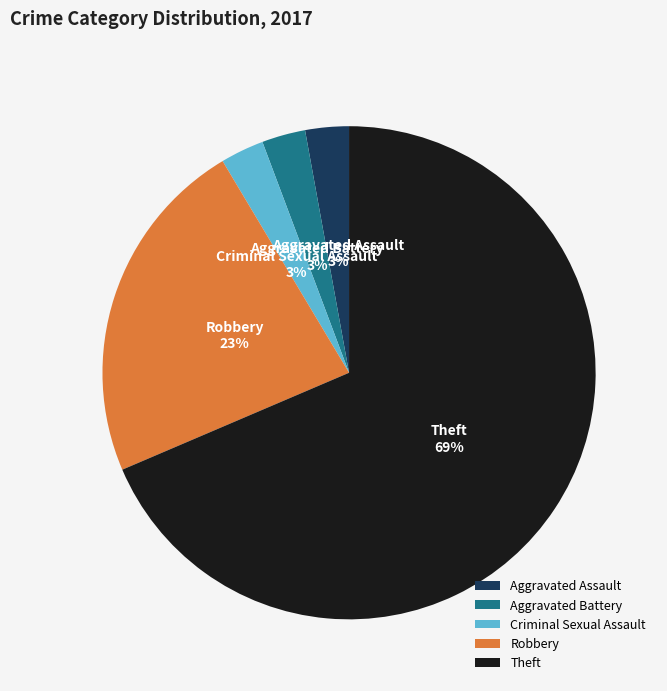

Does Theft represent more than half of the total?

Yes